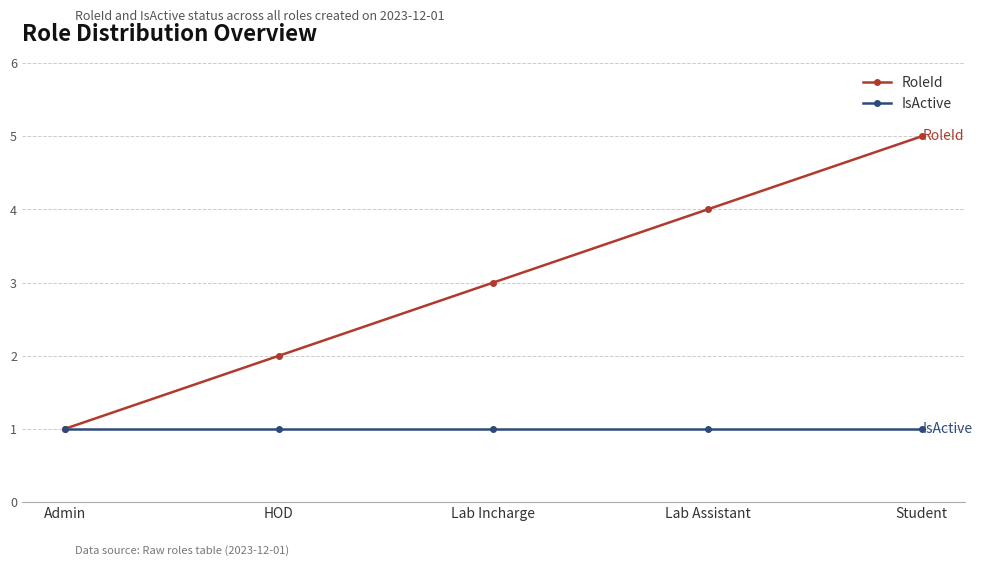

Rank the categories by RoleId value from highest to lowest.

Student, Lab Assistant, Lab Incharge, HOD, Admin